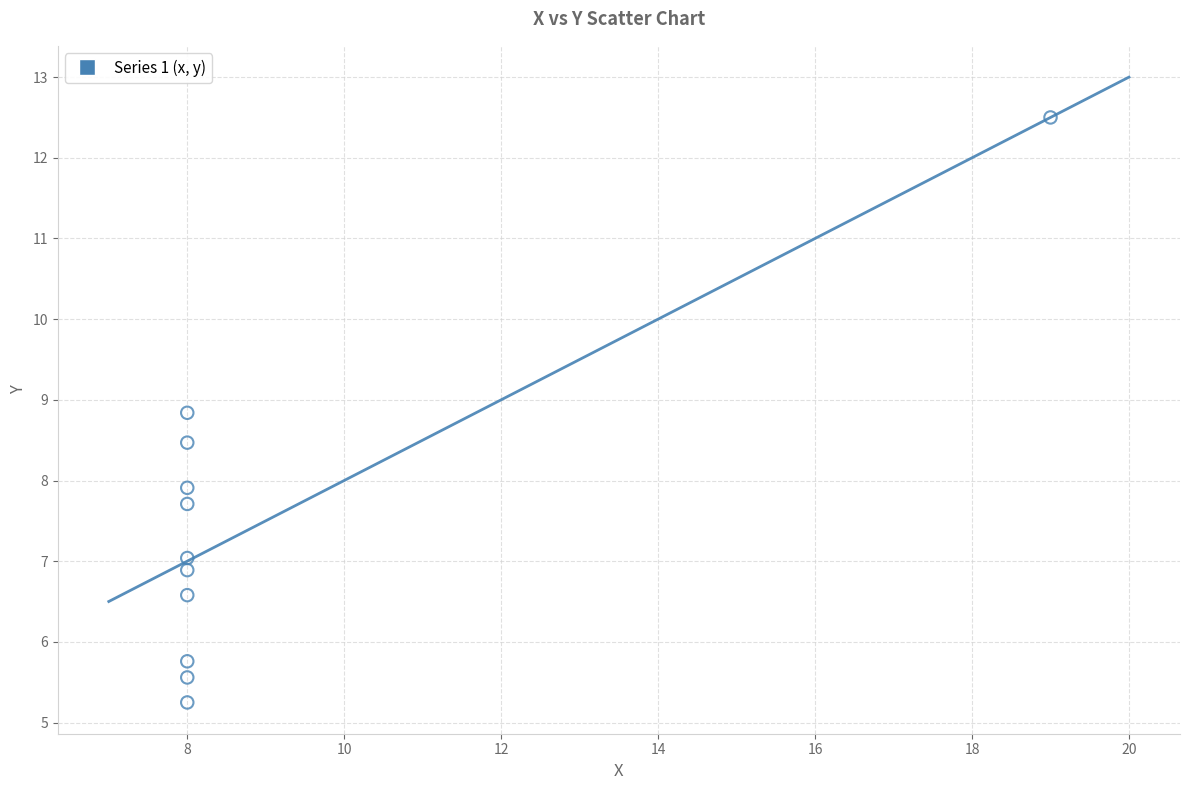

What Y value in the scatter plot is closest to 8?

7.9